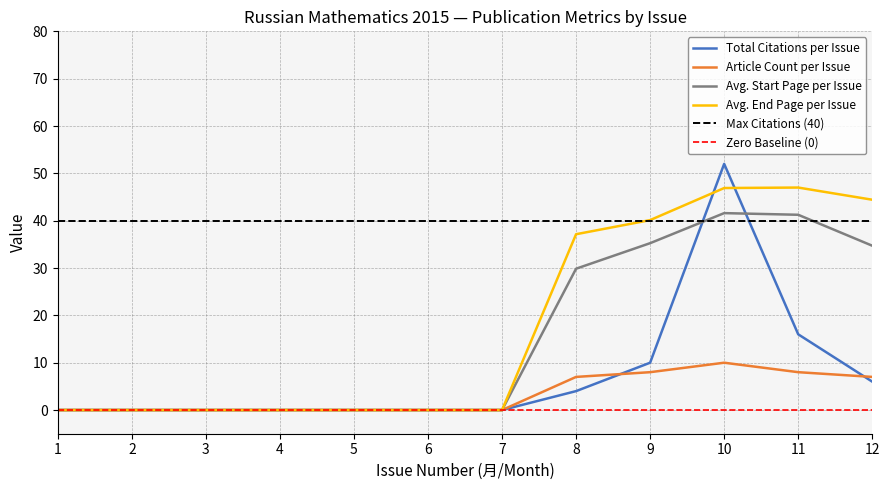

Is the value of Article Count per Issue at 6 greater than the value of Avg. End Page per Issue at 12?

No